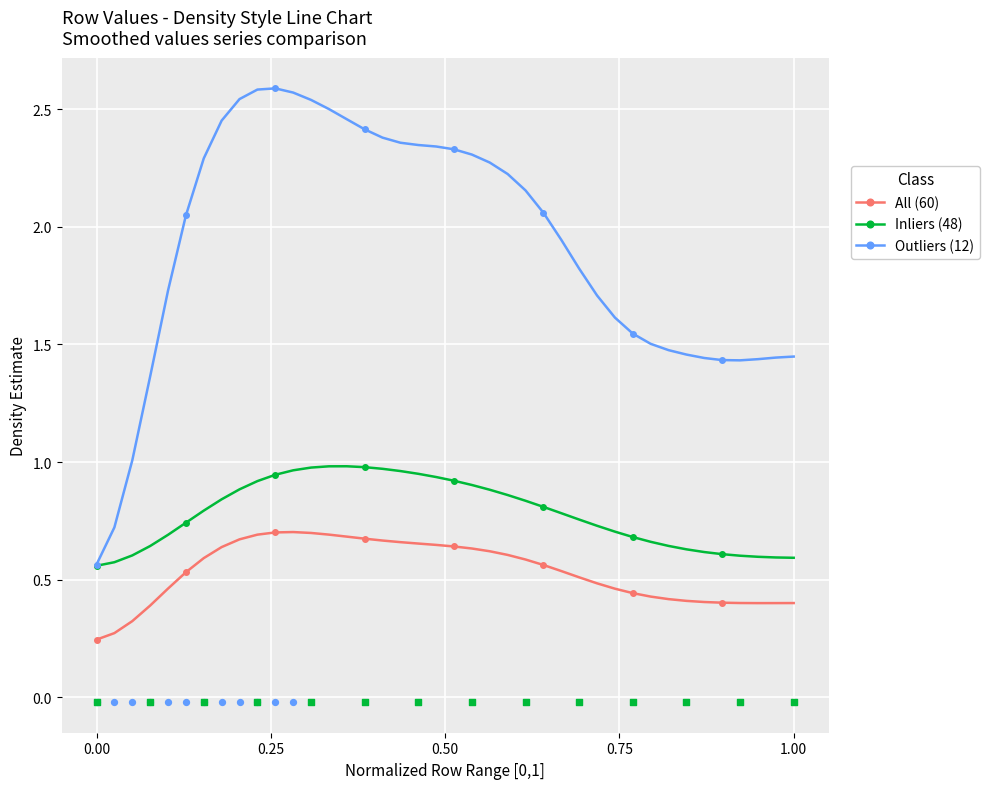

Which series reaches the minimum Y coordinate?

All (60)